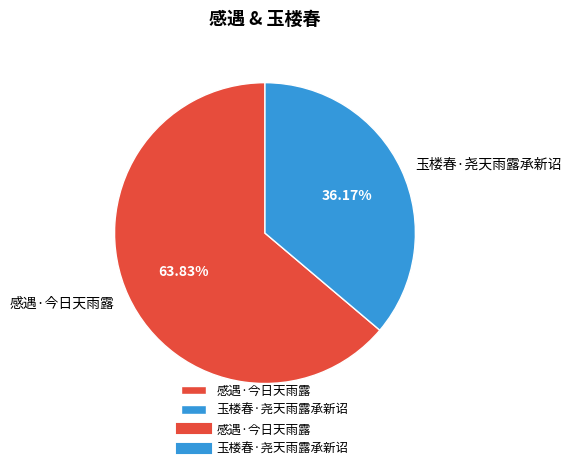

Combined, do 感遇·今日天雨露 and 玉楼春·尧天雨露承新诏 account for over 50%?

Yes